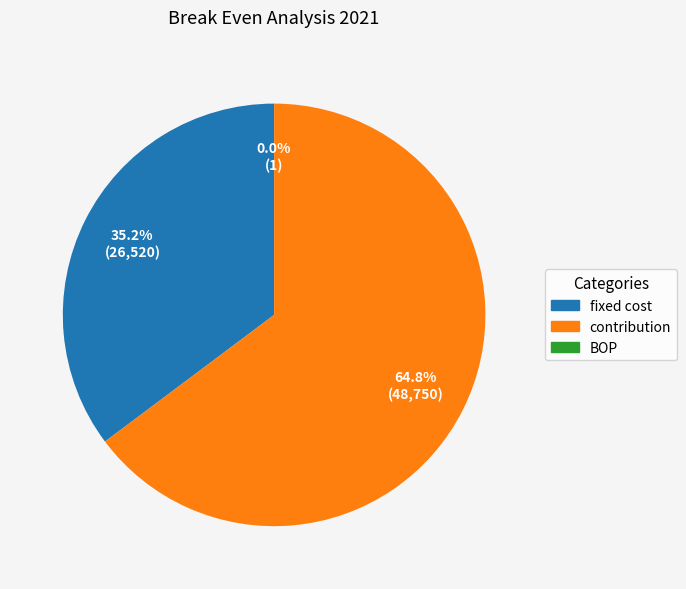

What percentage do contribution and fixed cost together represent?

100.0%